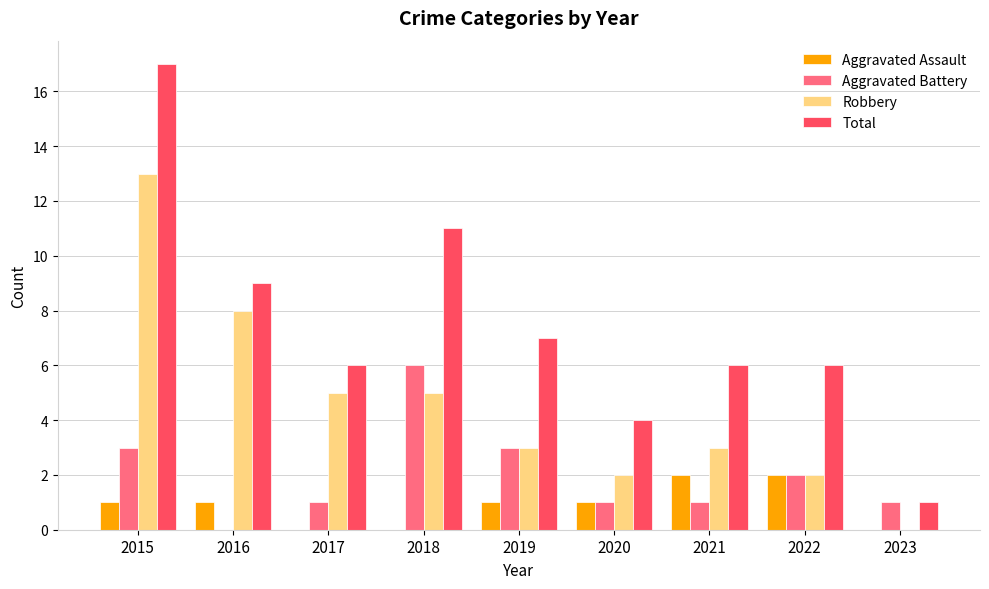

What is the sum of all Aggravated Assault values?

8